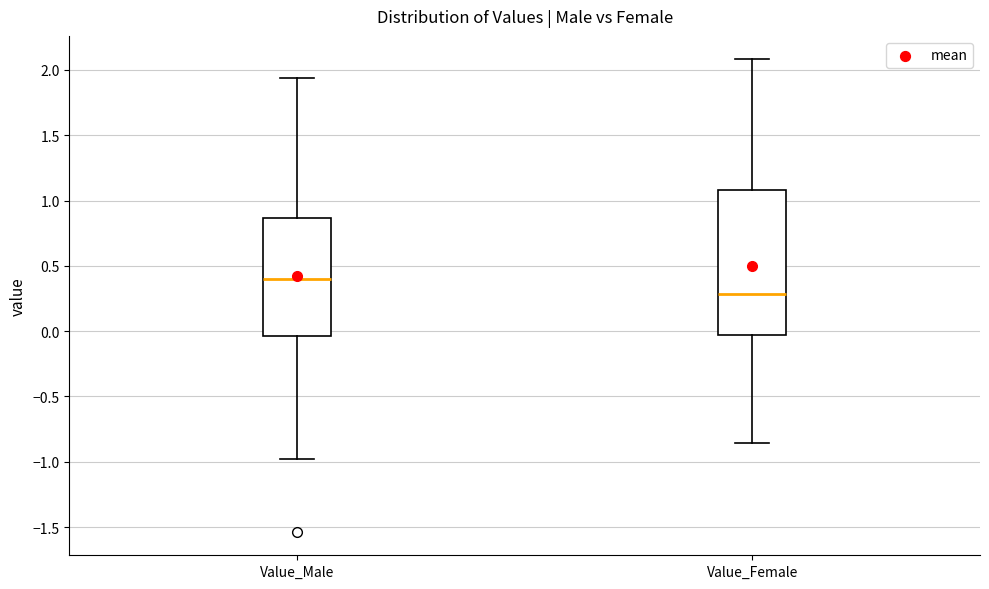

Reading left to right, read every box against the y-axis: the position of its median line, the range the box covers, and the ends of its whiskers. The values are not printed on the chart, so give them approximately, as read against the axis.

Value_Male: median 0.40, box -0.05 to 0.85, whiskers -1.00 to 1.95
Value_Female: median 0.30, box -0.05 to 1.10, whiskers -0.85 to 2.10